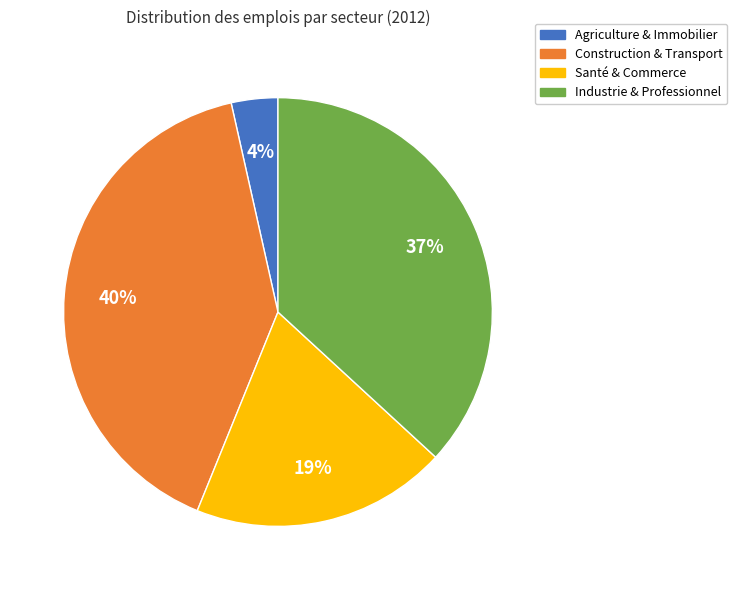

Is there a majority slice in this chart?

No